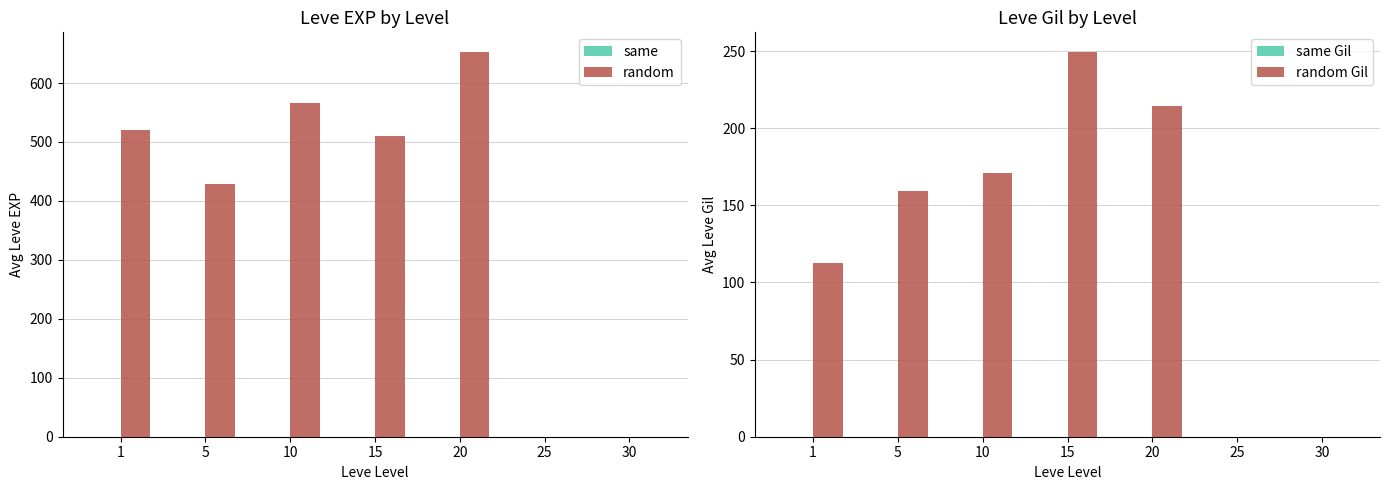

Reading left to right, list all the values displayed in this chart.

same: 1=0.0	5=0.0	10=0.0	15=0.0	20=0.0	25=0.0	30=0.0
random: 1=520.0	5=428.3	10=566.7	15=510.0	20=653.3	25=0.0	30=0.0
same Gil: 1=0.0	5=0.0	10=0.0	15=0.0	20=0.0	25=0.0	30=0.0
random Gil: 1=112.3	5=159.0	10=170.7	15=249.7	20=214.2	25=0.0	30=0.0